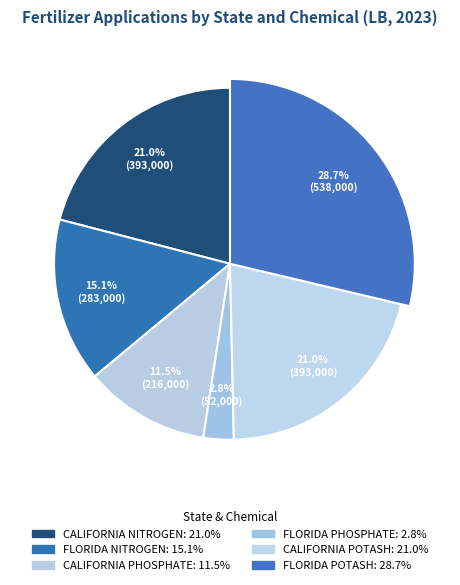

Which slice is the smallest?

FLORIDA PHOSPHATE